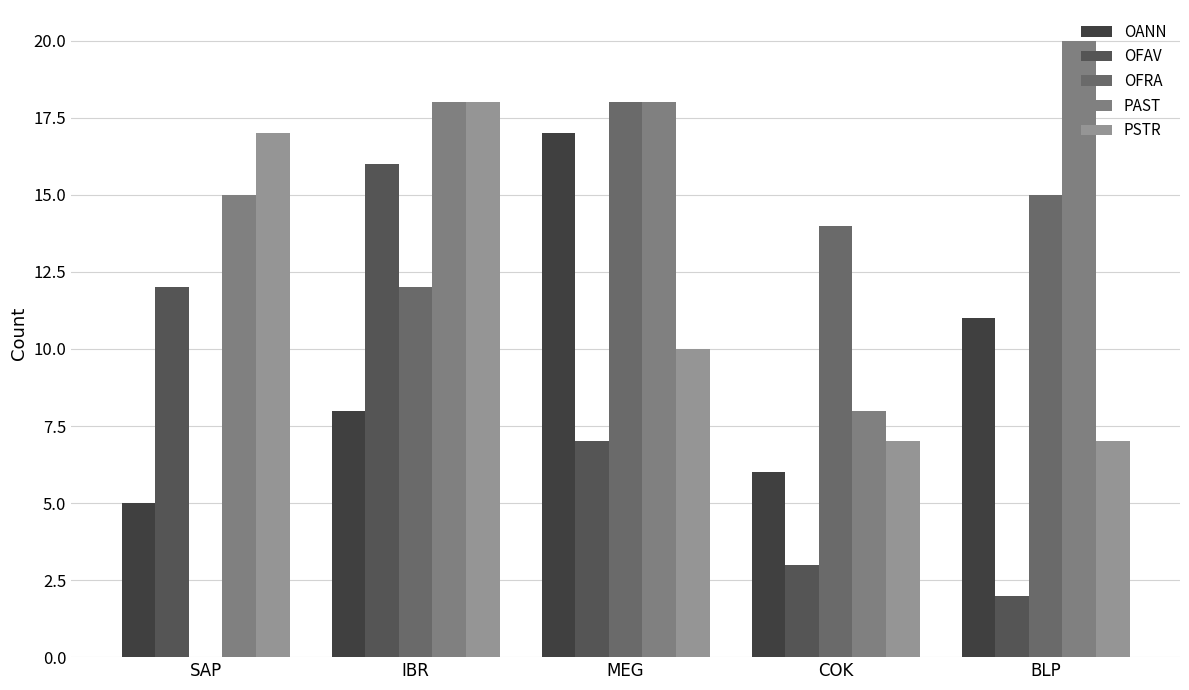

True or false: OFRA has a value of 15 at BLP.

True